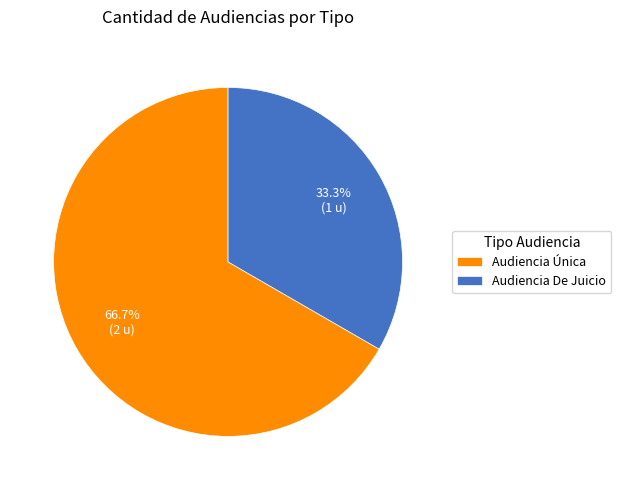

Which slice is the smallest?

Audiencia De Juicio